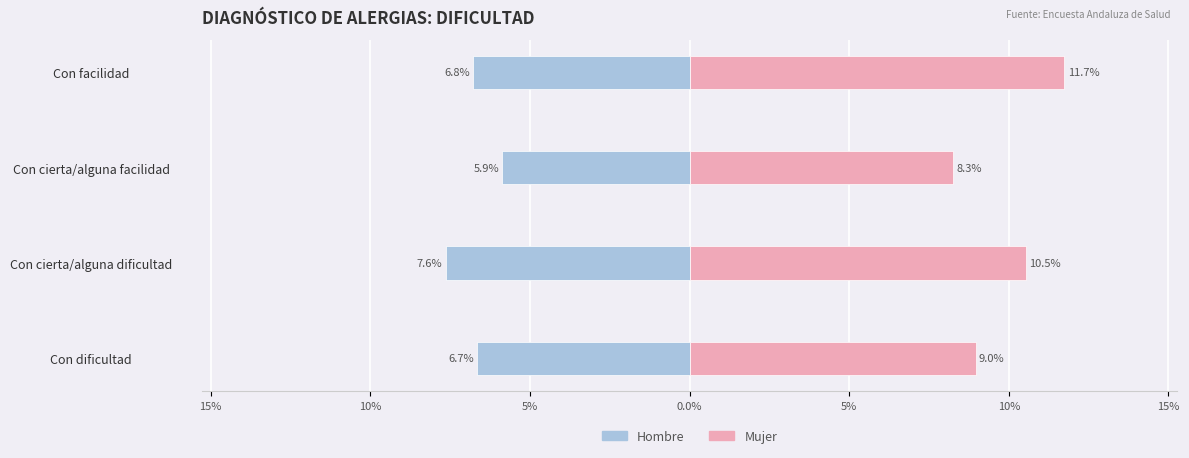

List the series in order of their overall mean, highest first.

Mujer, Hombre